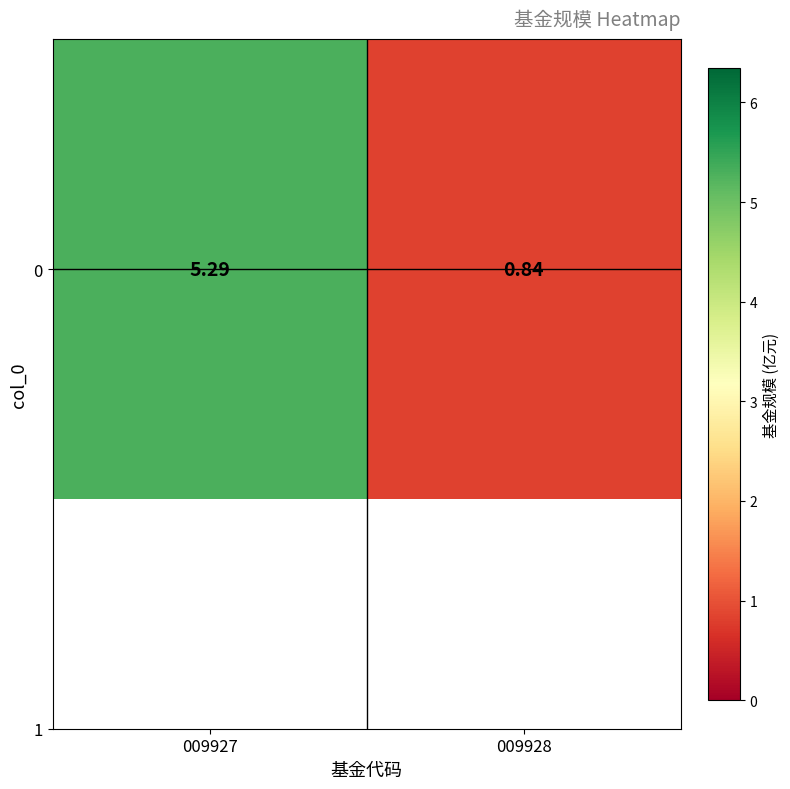

The value at 009927 is 5.3. True or false?

True